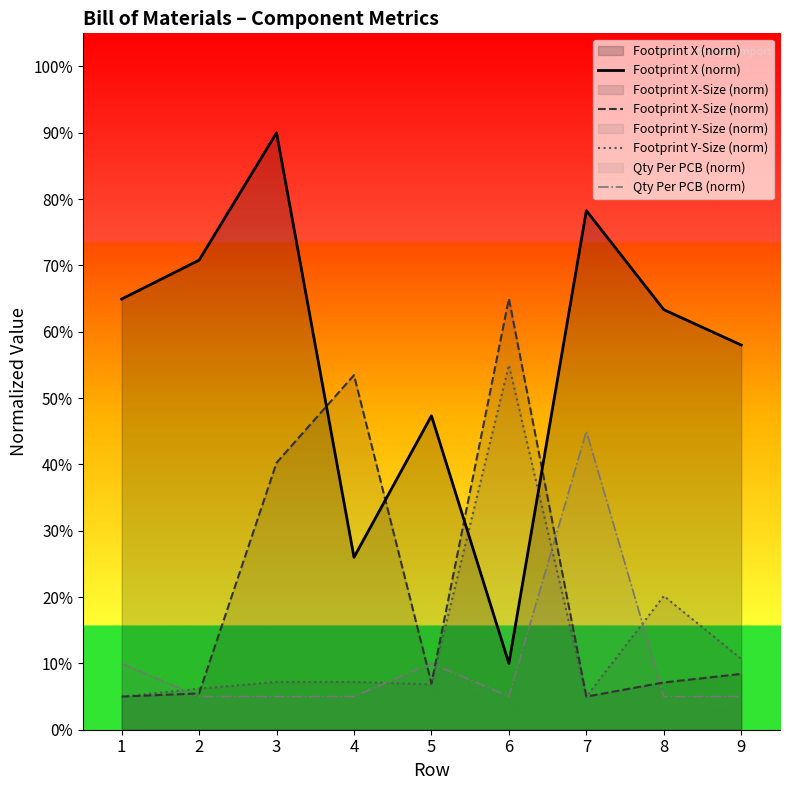

What is the minimum value for Footprint X (norm)?

10.0